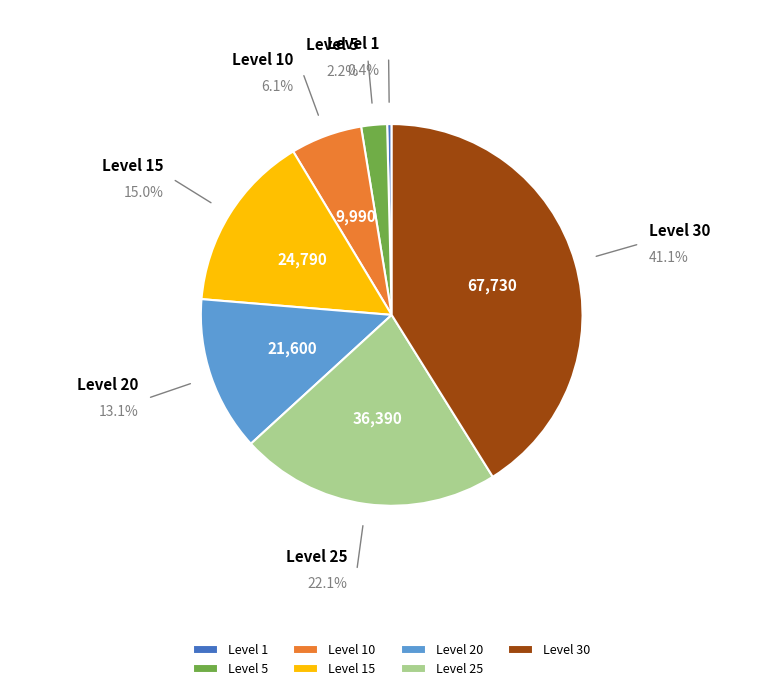

Is it true that Level 5 is 2% of the pie?

True